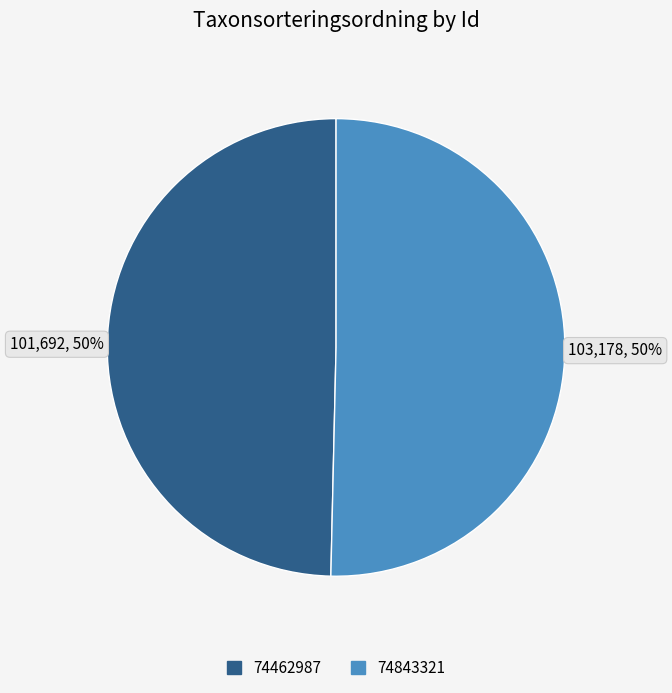

Approximately how many times larger is the value at 74843321 compared to 74462987?

1.0